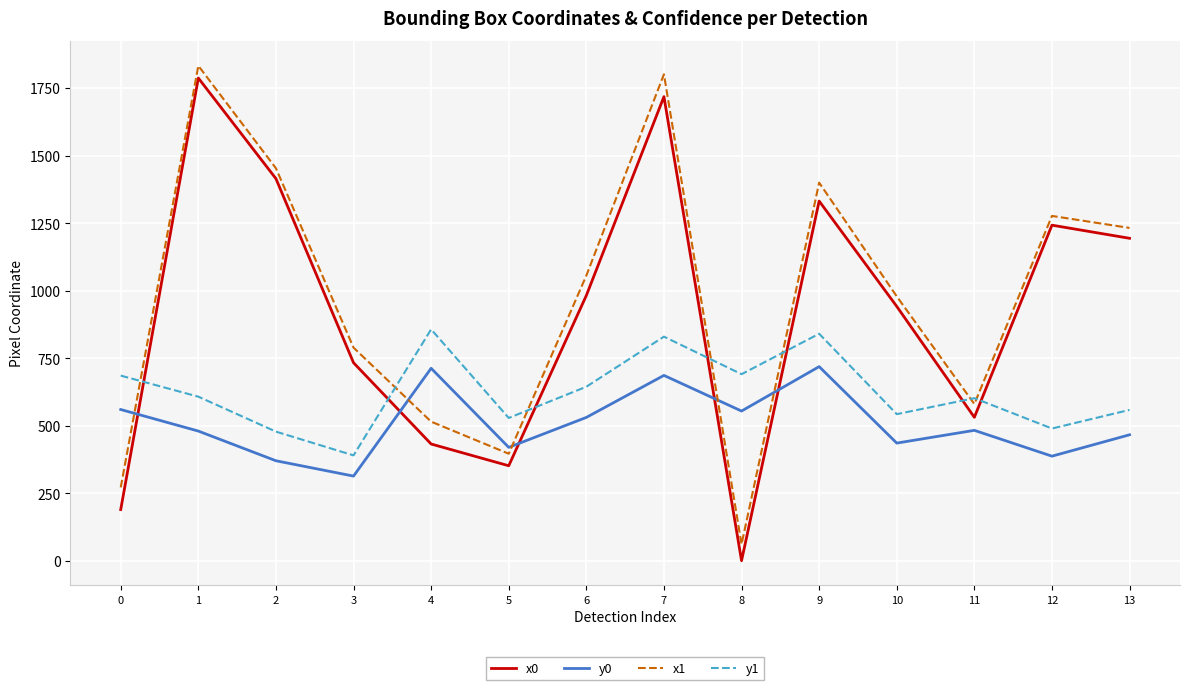

Is this an area chart (filled region under the line)?

No